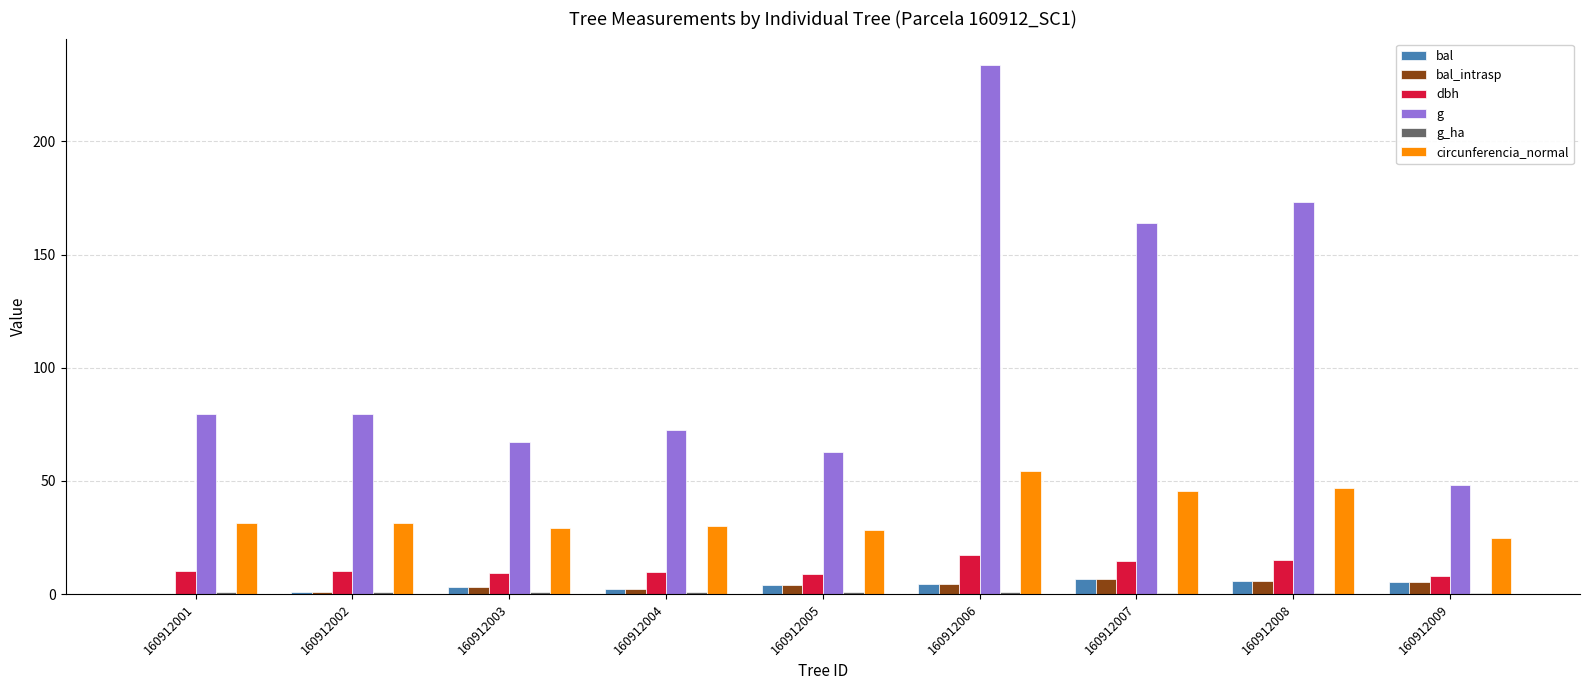

Count the number of categories in the chart.

9